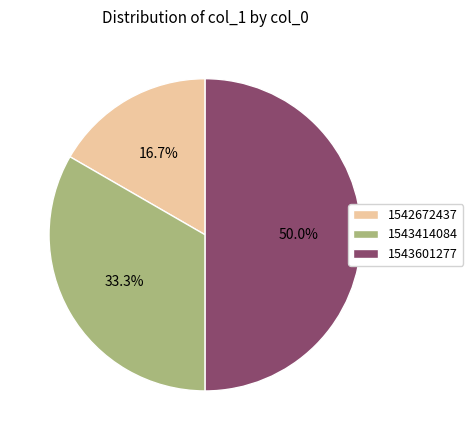

Which slice is the smallest?

1542672437